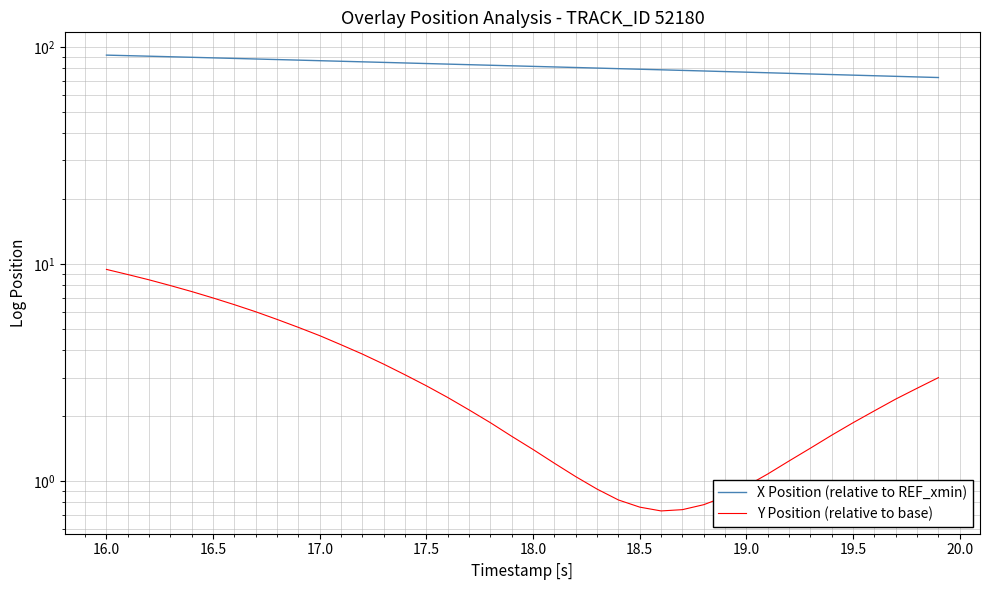

What is the maximum value shown in the chart?

91.6